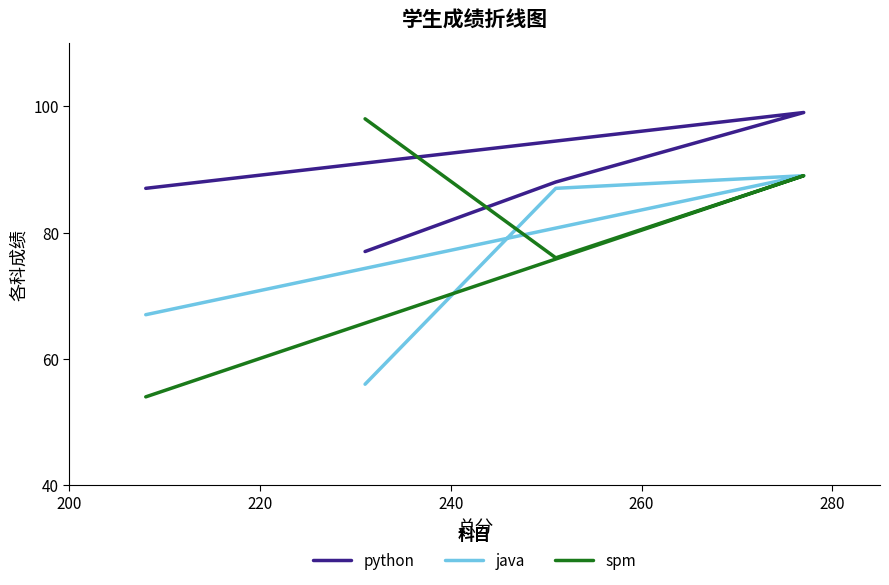

How many spm values are between 76 and 98?

3